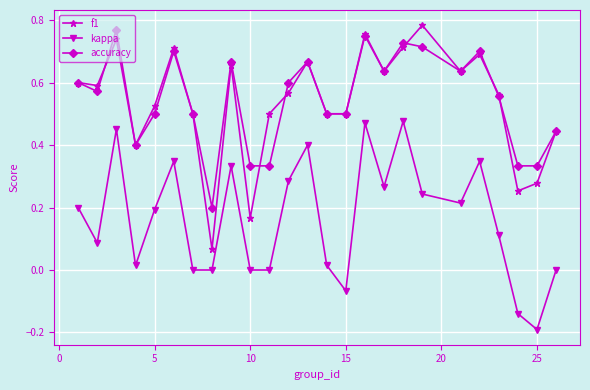

In kappa, how many points are higher than both neighbors (excluding endpoints)?

7